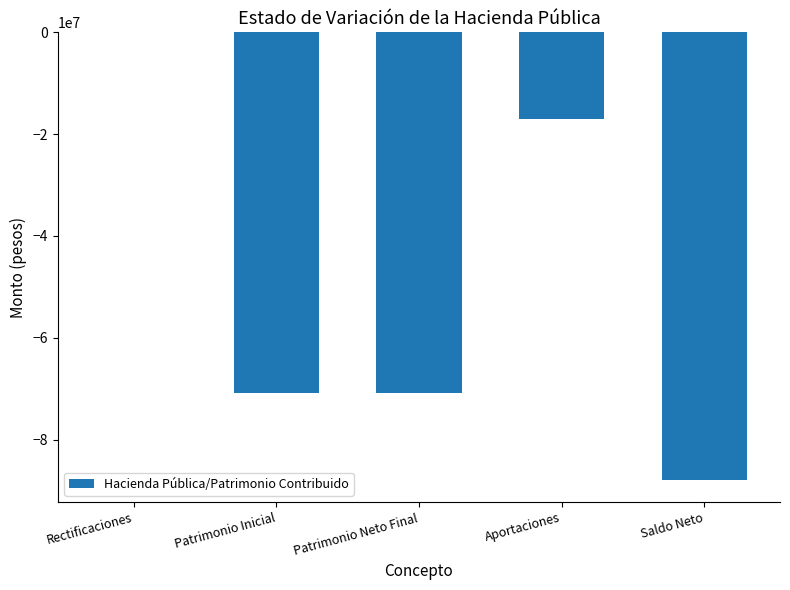

What is the sum of all values?

-246671041.5